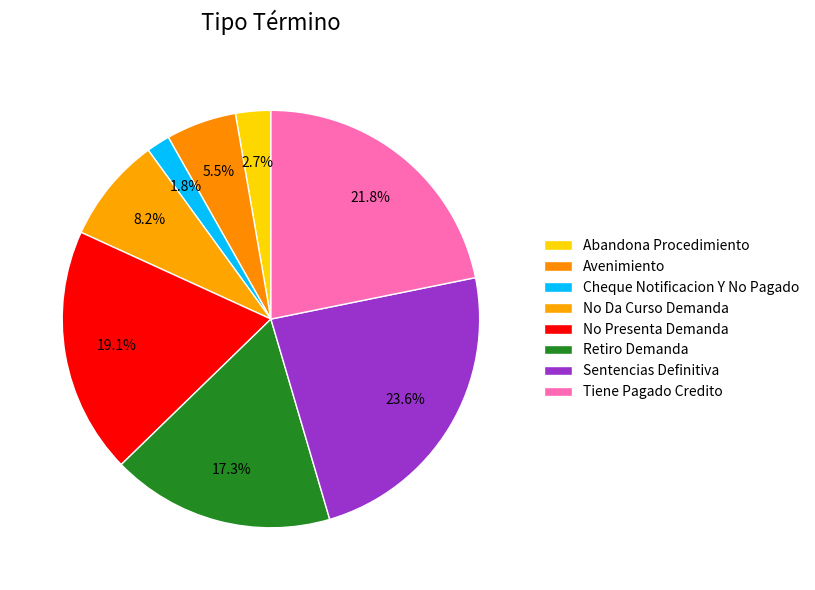

Is it true that Retiro Demanda is 31% of the pie?

False